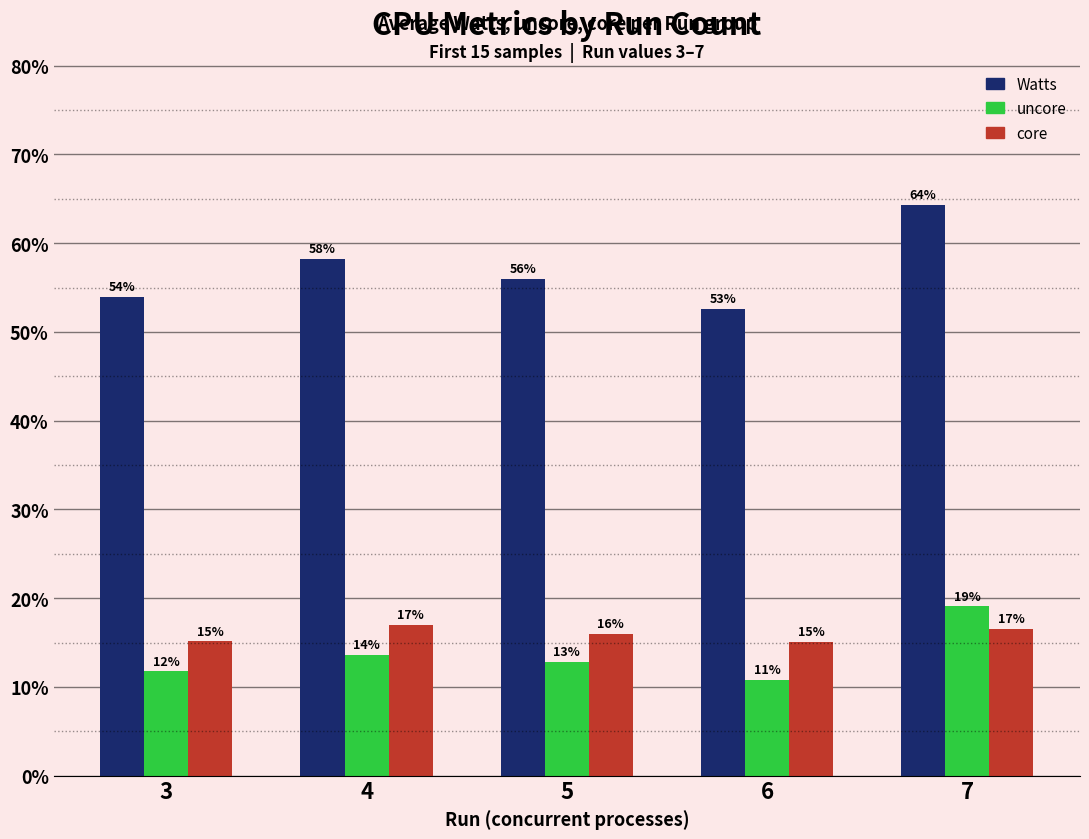

Does the chart contain any negative values?

No